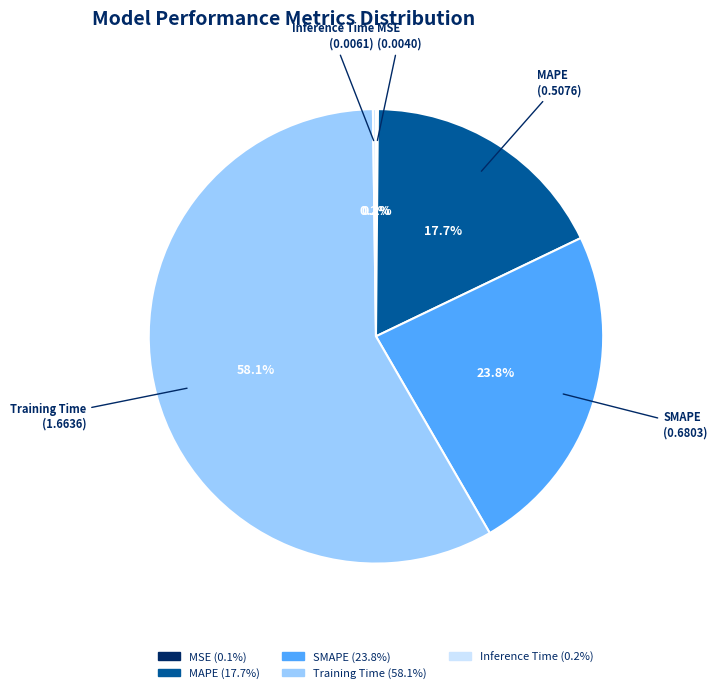

Between SMAPE and MAPE, which is larger?

SMAPE